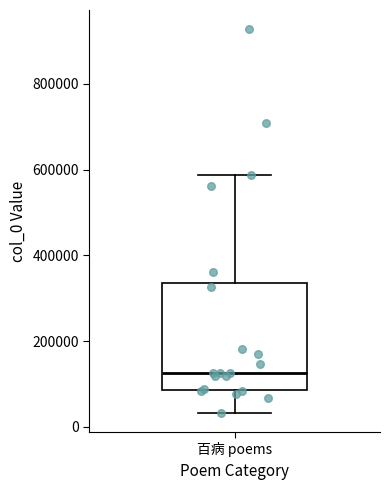

Where is the upper edge of the box for 百病 poems on the y-axis? The values are not printed on the chart, so give them approximately, as read against the axis.

340000